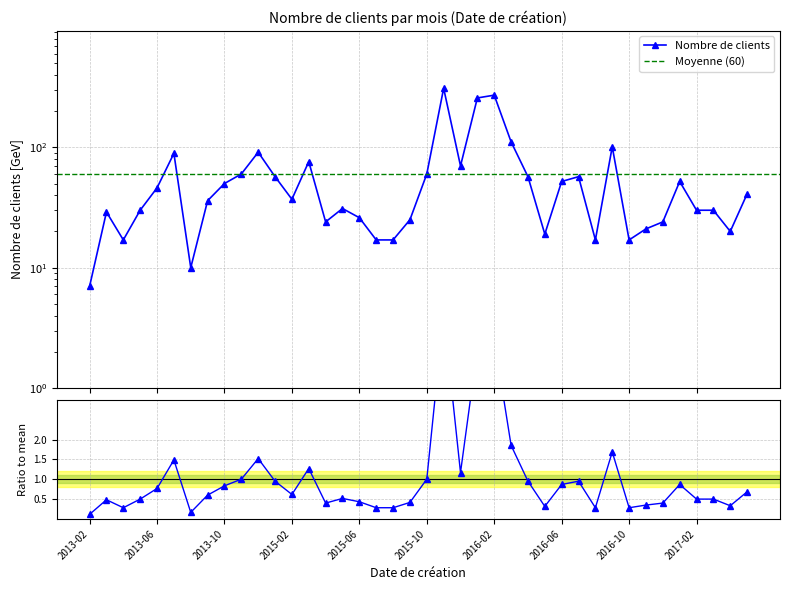

At which category does the data reach its first local valley?

2013-04